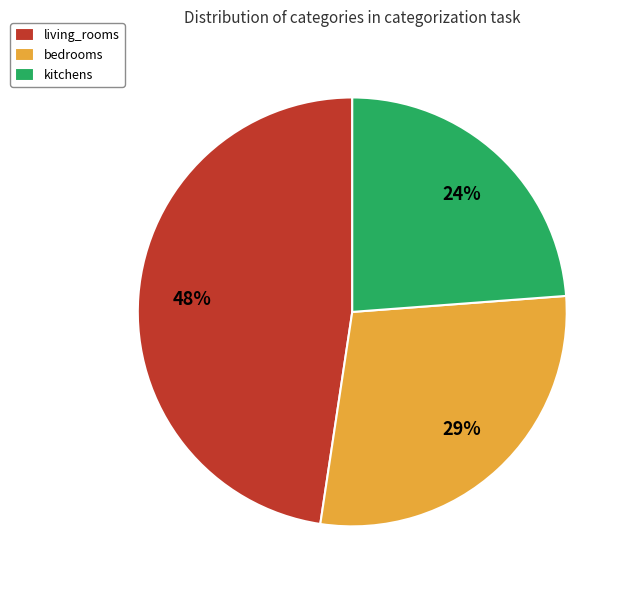

What is the smallest slice in the pie chart?

kitchens